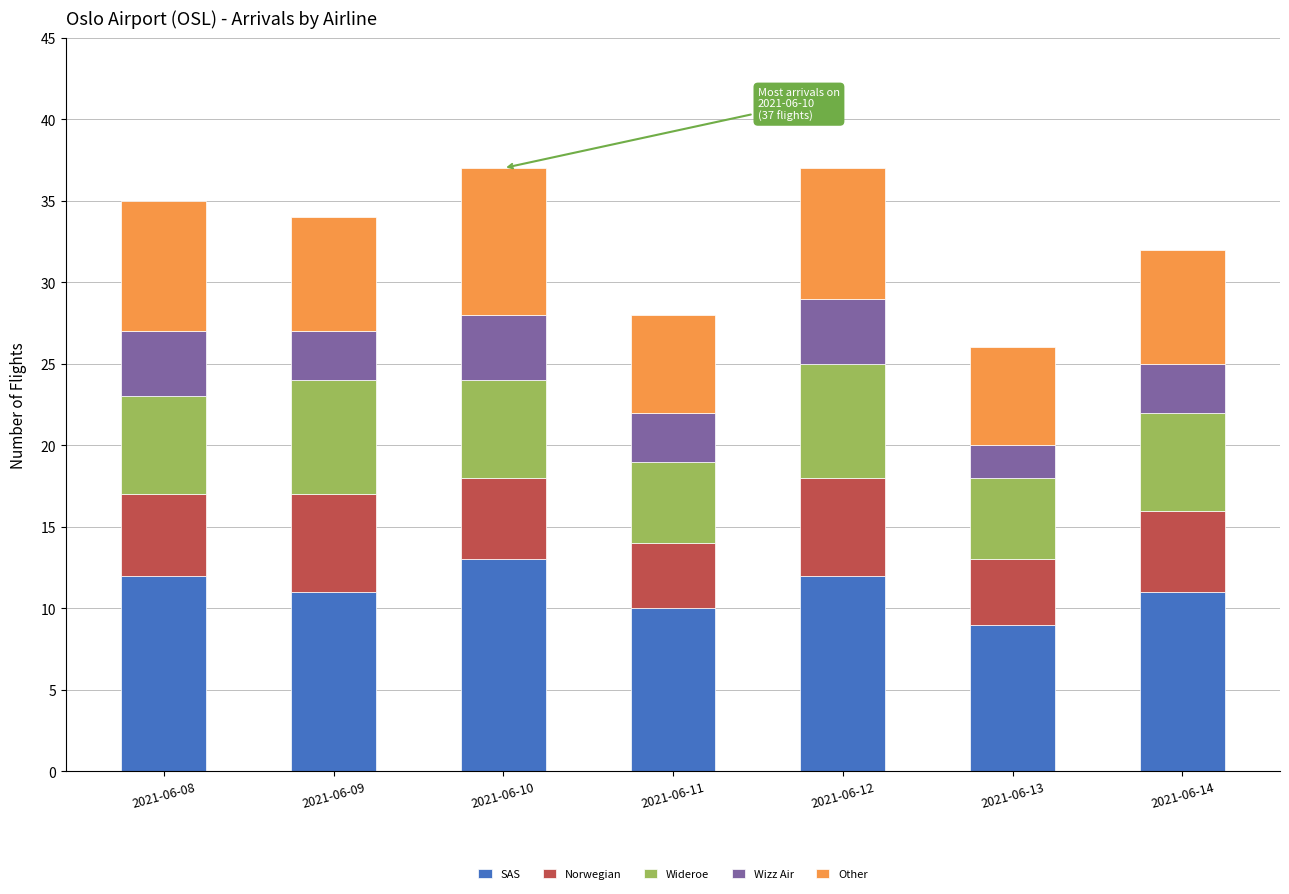

What is the minimum value for SAS?

9